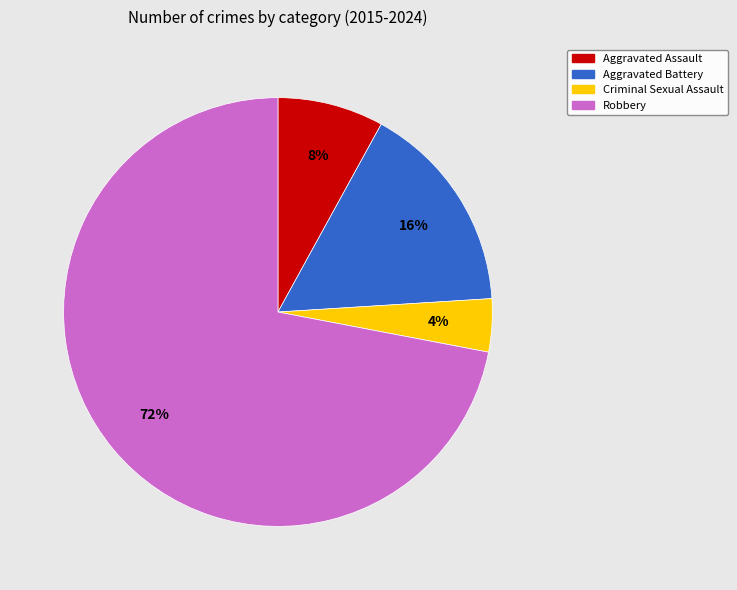

How many segments does this pie chart have?

4